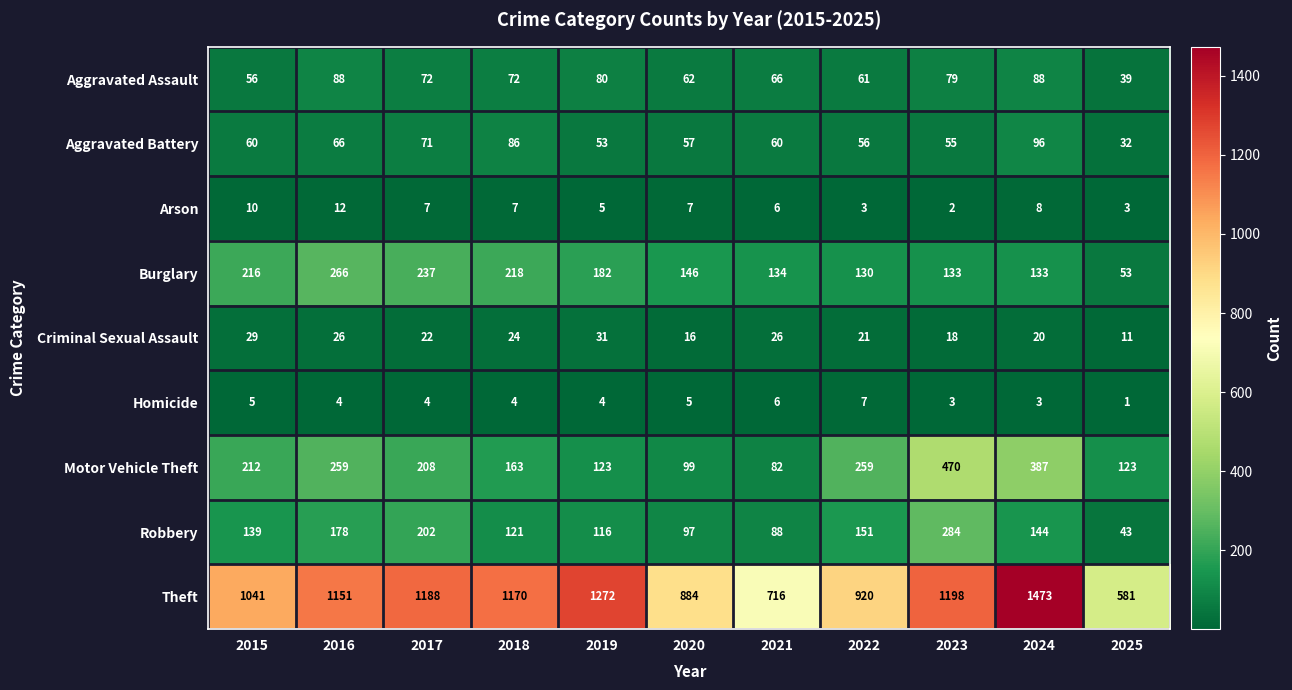

What is the sum of all Homicide values?

46